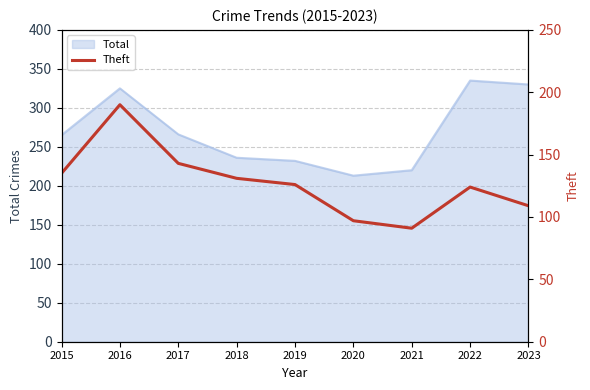

The value of Total at 2016 is 433. True or false?

False